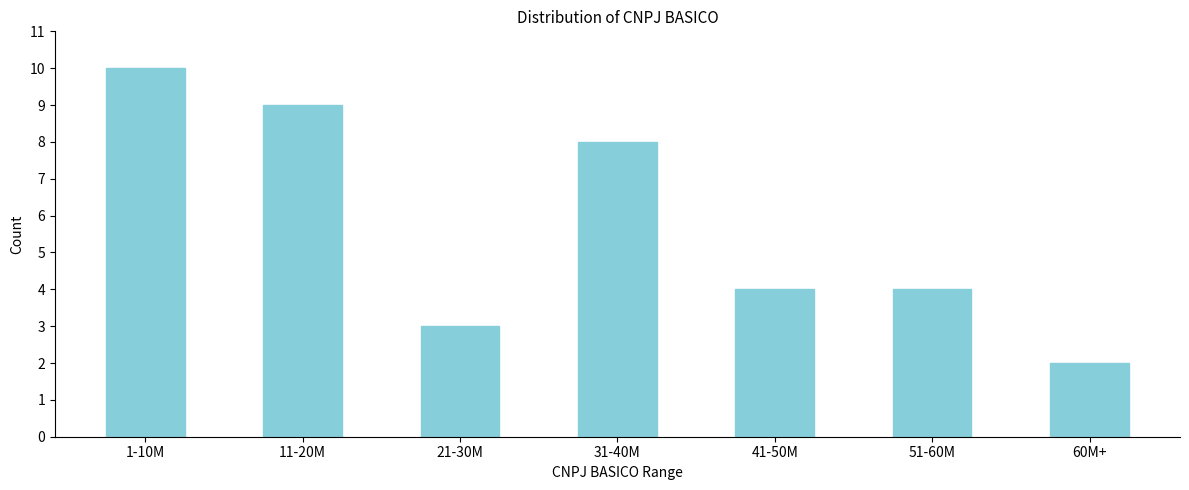

Reading right to left, list all the values displayed in this chart.

60M+=2	51-60M=4	41-50M=4	31-40M=8	21-30M=3	11-20M=9	1-10M=10